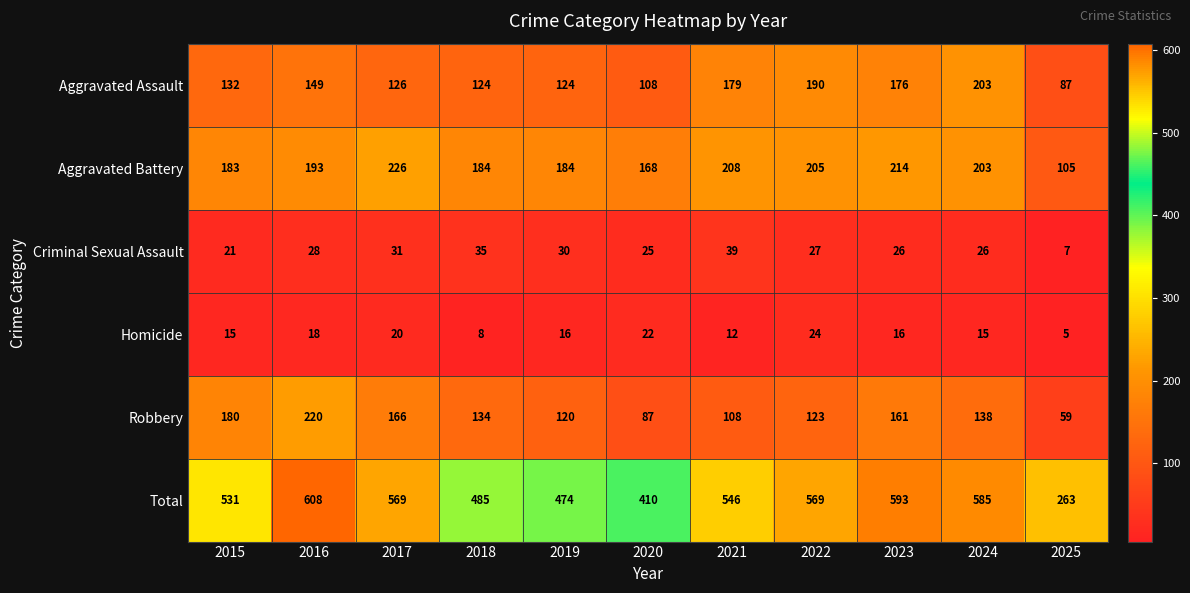

Read the Criminal Sexual Assault value at 2022, to the nearest 5.

25